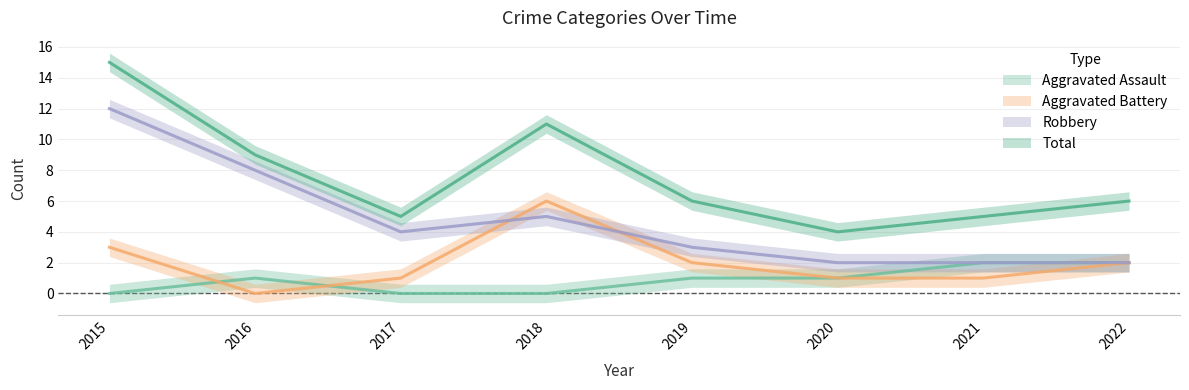

Reading left to right, extract all data points from this chart.

Aggravated Assault: 0	1	0	0	1	1	2	2
Aggravated Battery: 3	0	1	6	2	1	1	2
Robbery: 12	8	4	5	3	2	2	2
Total: 15	9	5	11	6	4	5	6